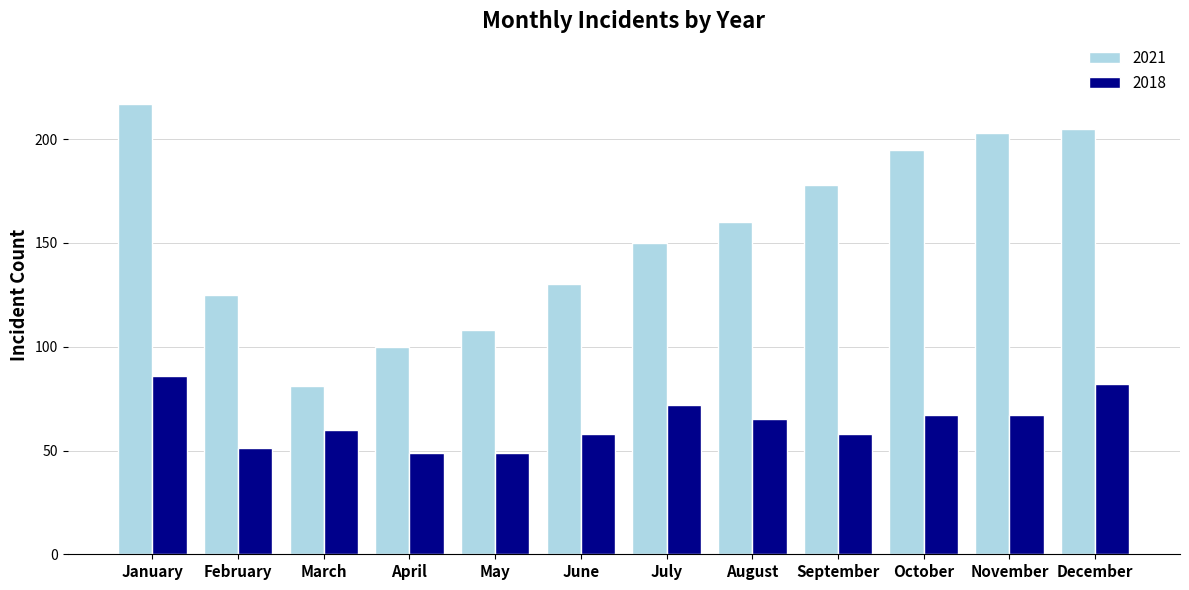

What is the value of the 2018 bar at the 4th from the left?

49